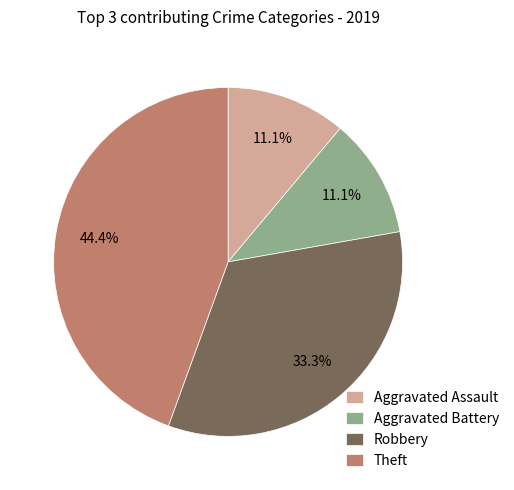

Is the sum of Theft and Robbery greater than half?

Yes